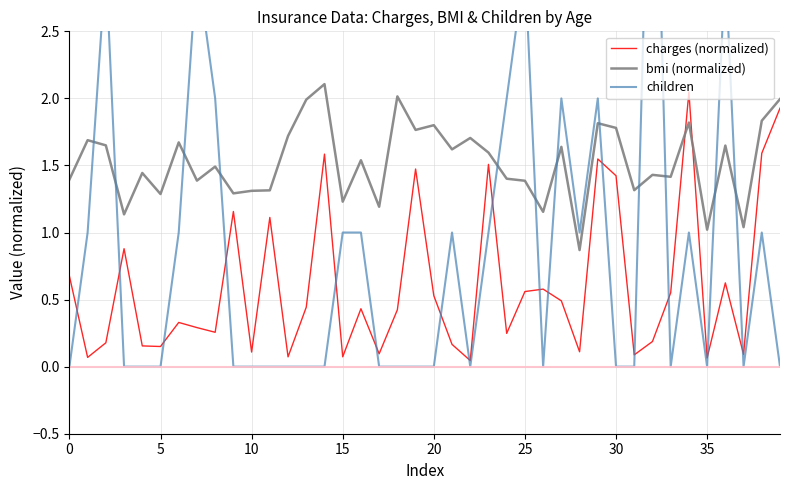

Count the number of data series in this chart.

3